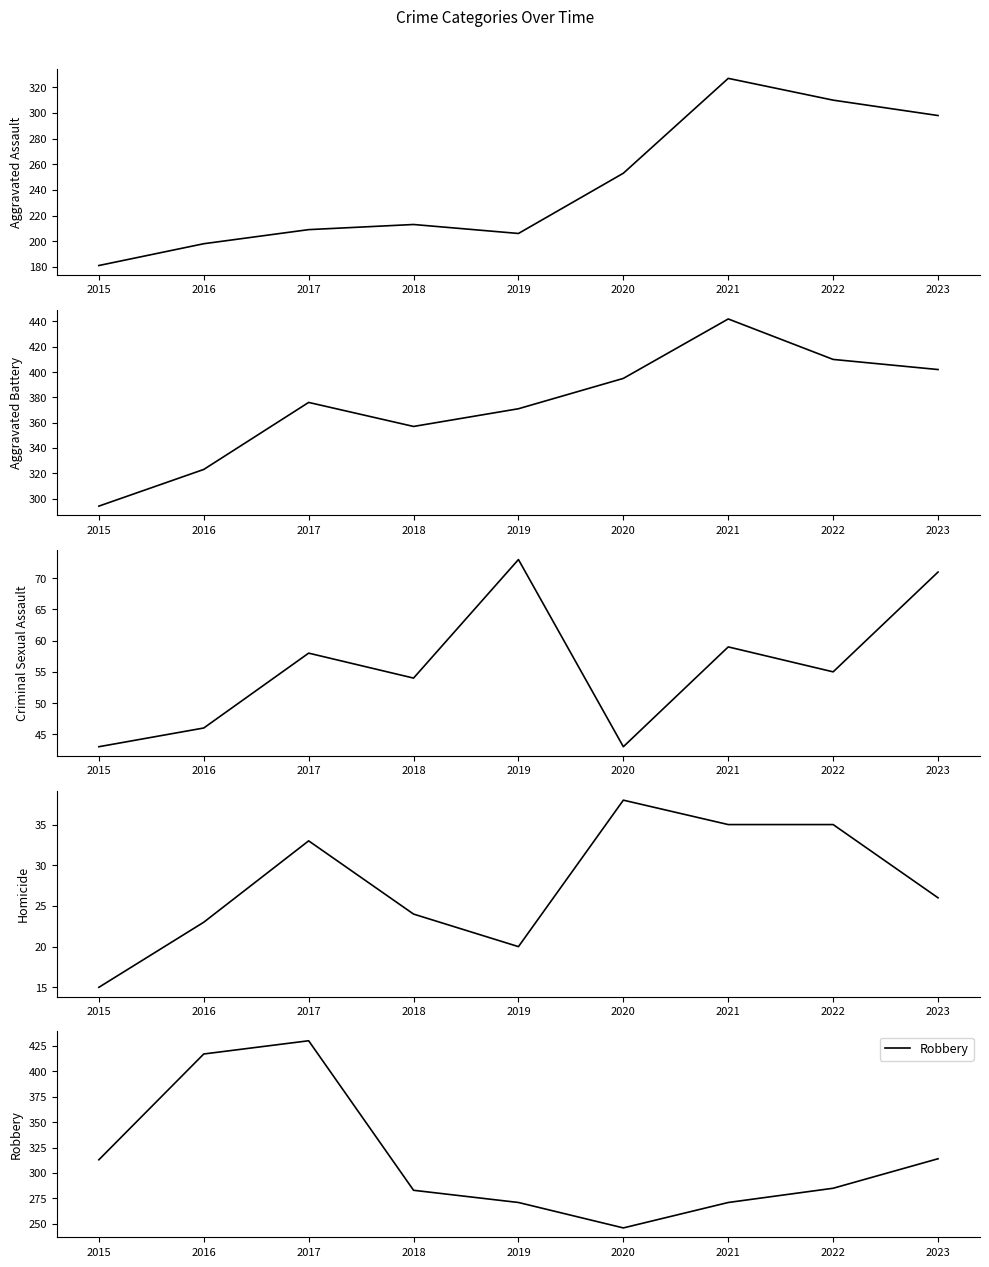

Is it true that Homicide equals 38 at 2020?

True